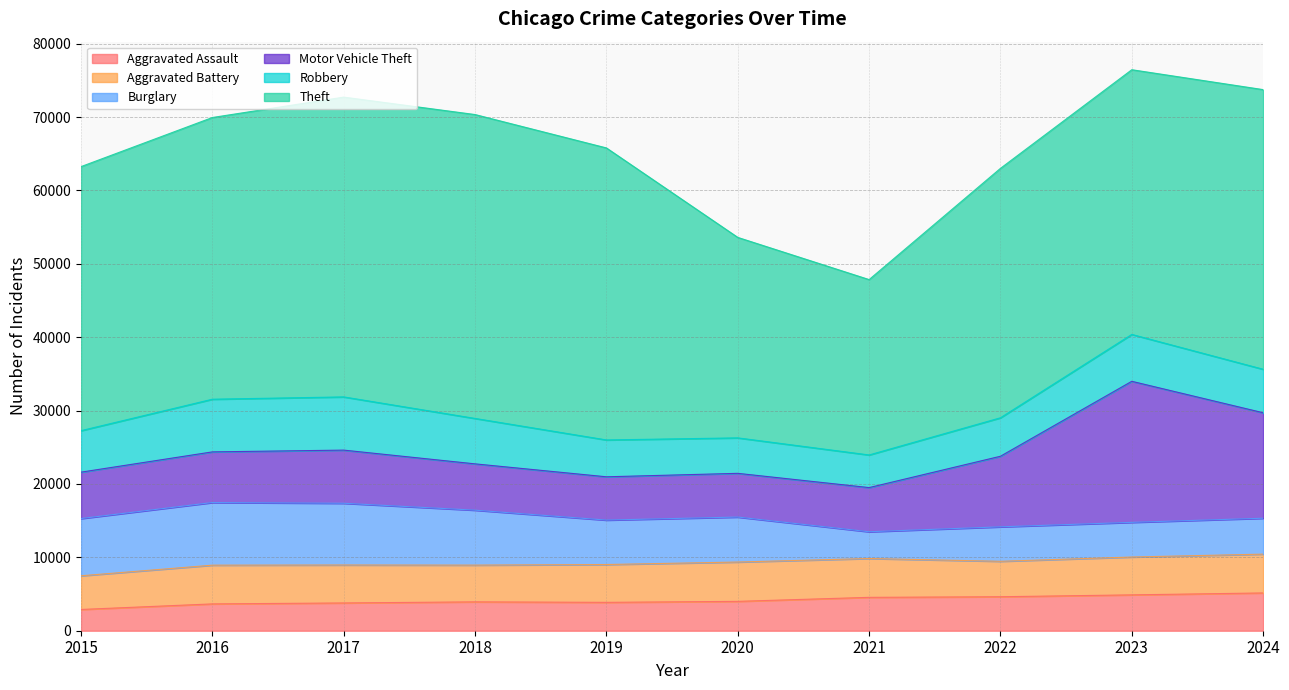

Rank the series by their maximum value, from highest to lowest.

Theft, Motor Vehicle Theft, Burglary, Robbery, Aggravated Battery, Aggravated Assault